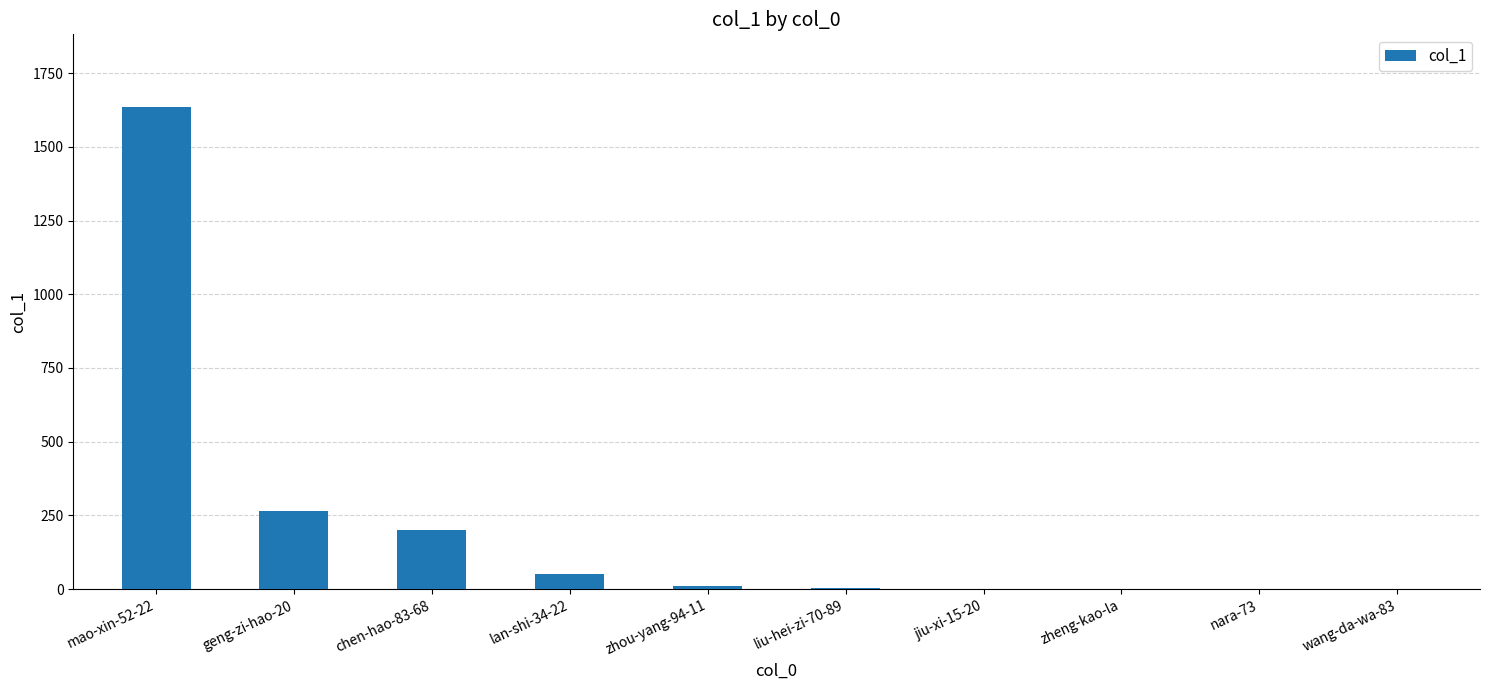

The chart shows a value of 98 at chen-hao-83-68. True or false?

False